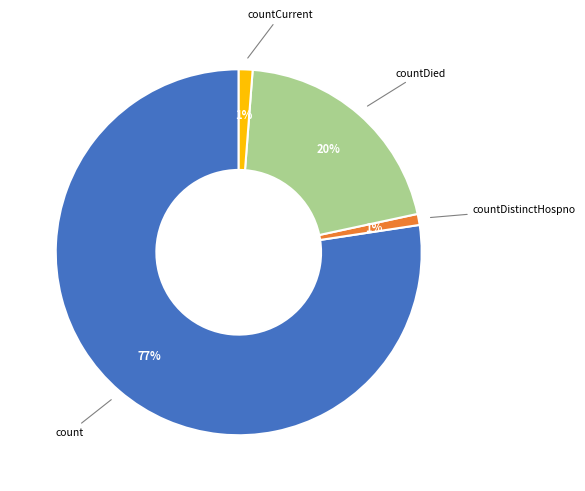

To the nearest percent, what is the average slice percentage?

25%